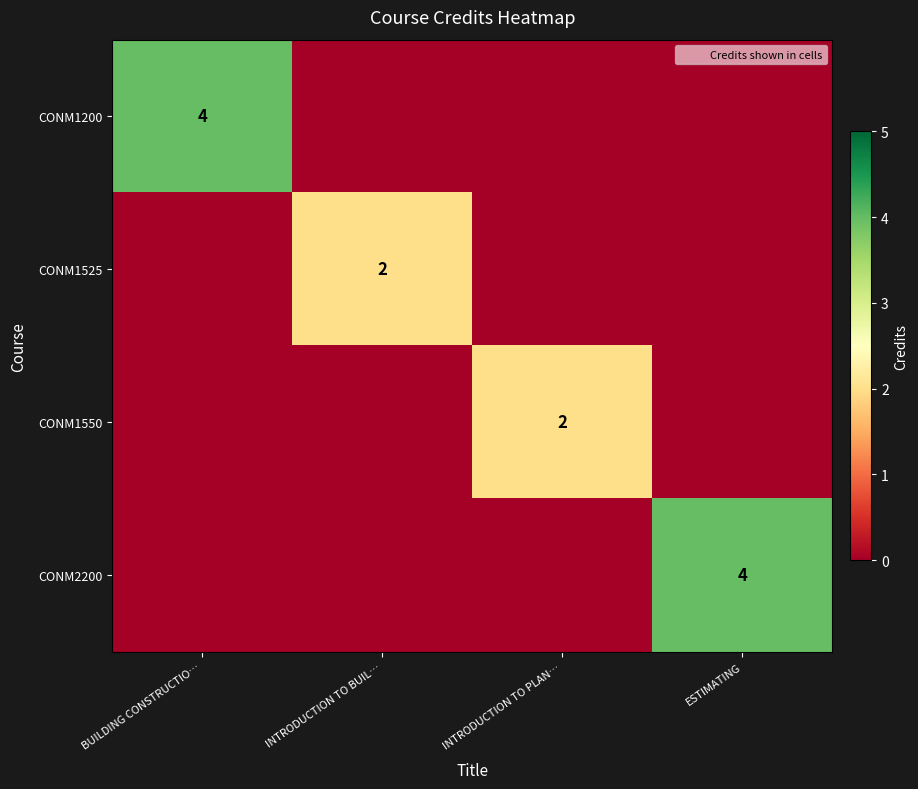

At which label does CONM1525 reach its minimum?

BUILDING CONSTRUCTIO…